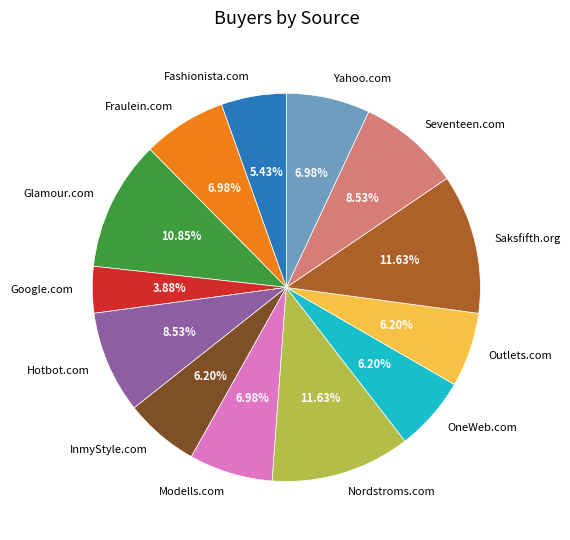

What percentage is the Outlets.com slice, to the nearest percent?

6%